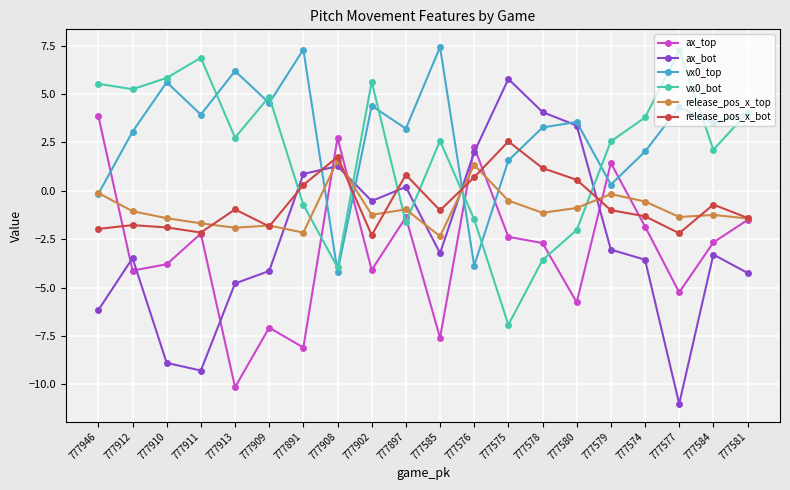

What is the approximate value of vx0_bot at 777911?

6.9